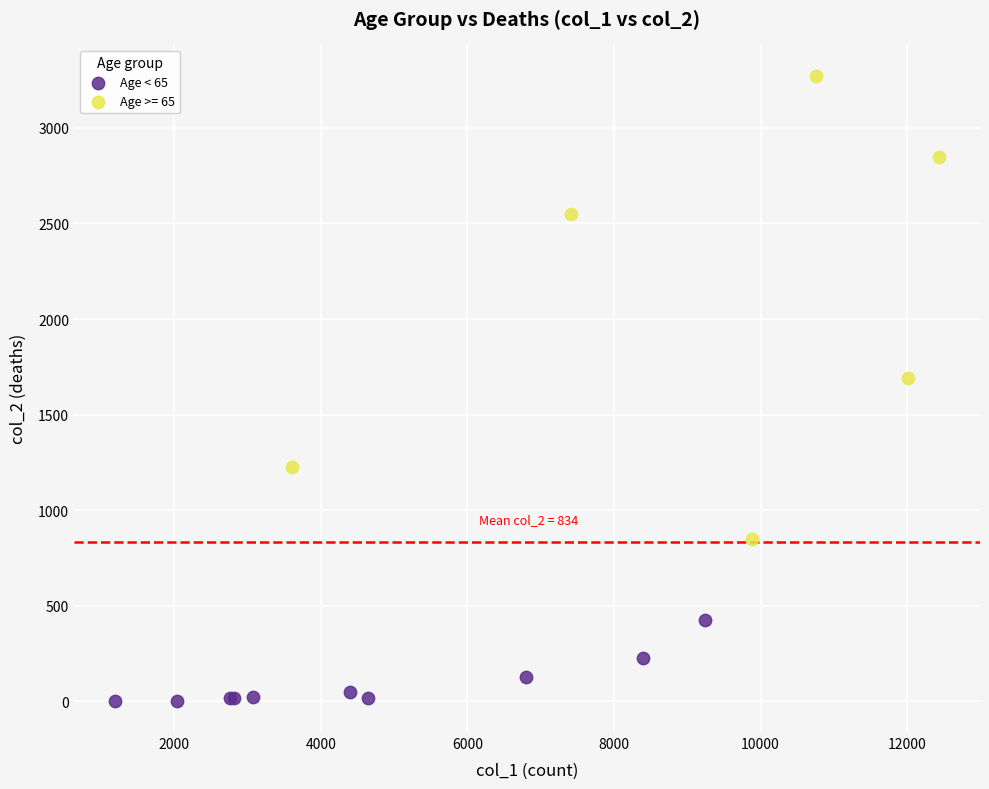

Which series has the widest spread of Y values?

Age >= 65